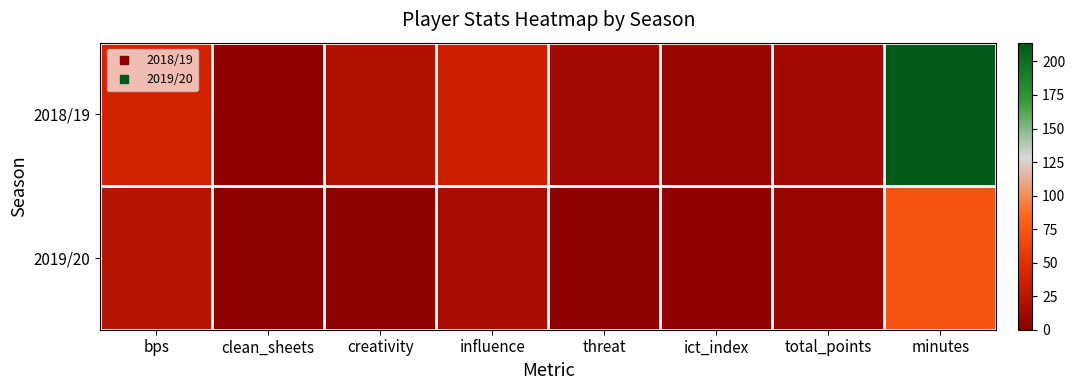

Rank the series by their maximum value, from lowest to highest.

2019/20, 2018/19